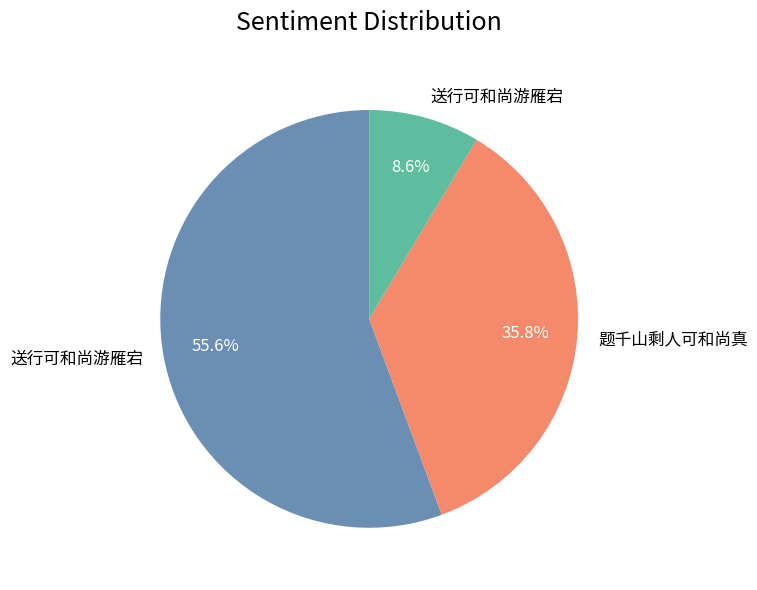

Does any single category account for the majority?

Yes